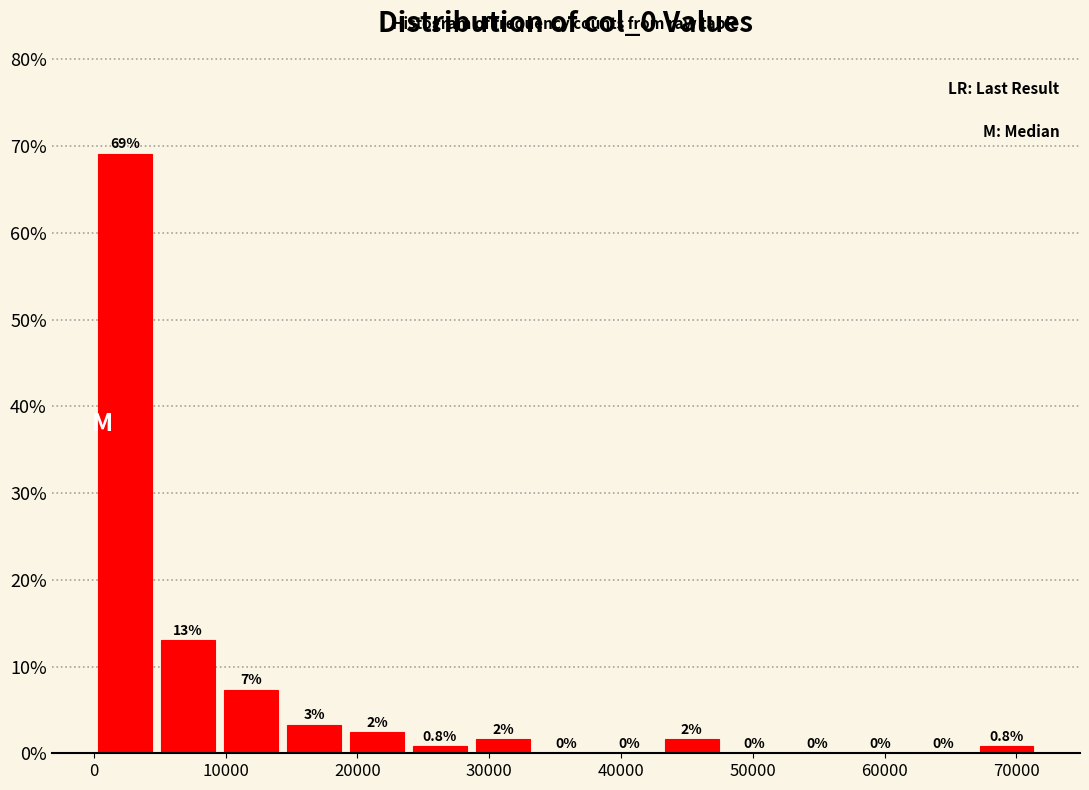

Which range on the x-axis has the tallest bar?

0 to 5000